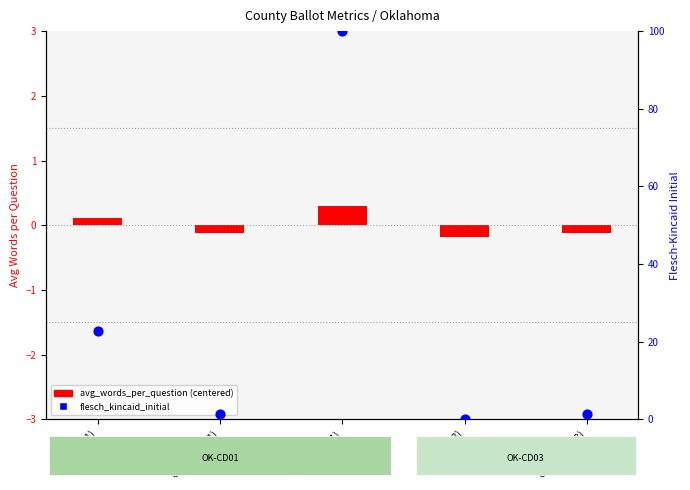

Is the value of flesch_kincaid_initial (percentile) at Osage (CD01) greater than the value of avg_words_per_question (centered) at Osage (CD01)?

Yes